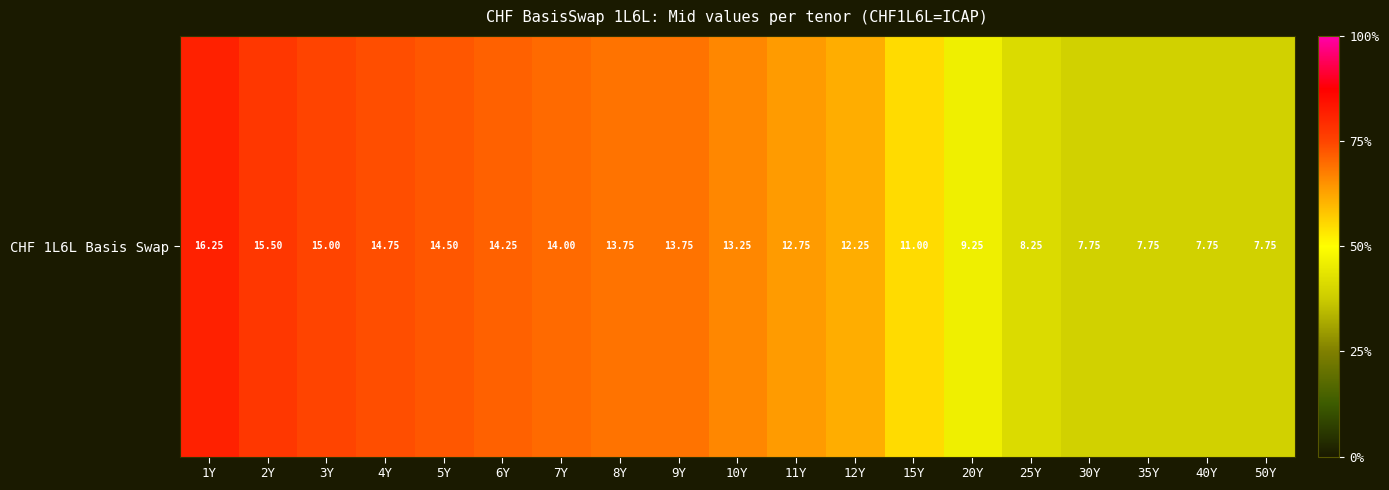

What is the change in value from 20Y to 30Y?

-1.5